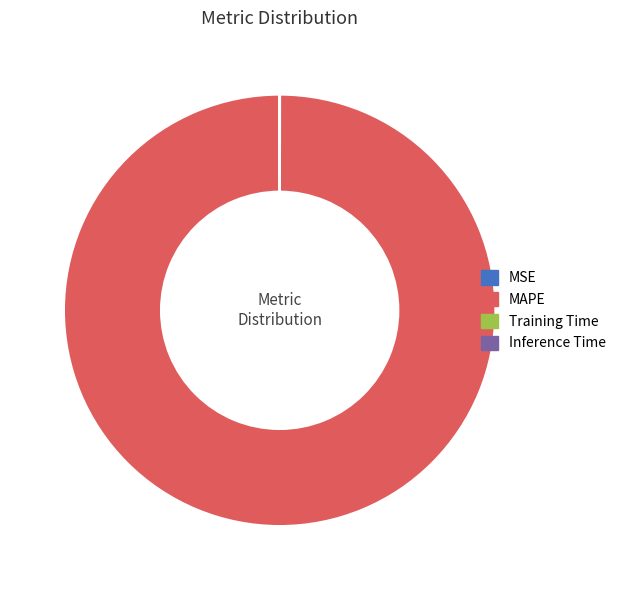

Which category has the biggest portion of the pie?

MAPE